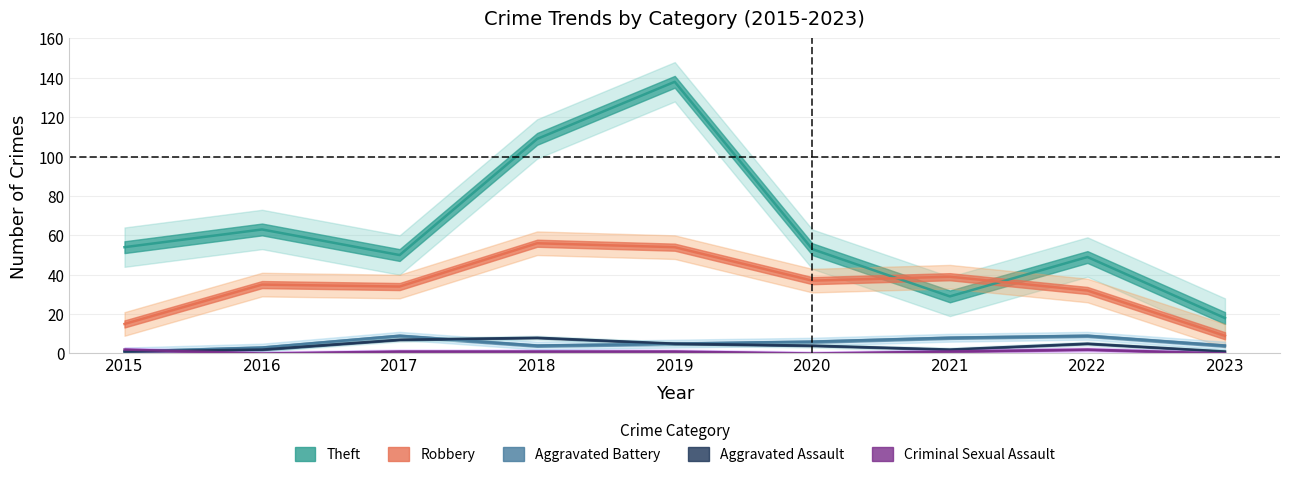

The Aggravated Assault series shows 2 at 2021. True or false?

True